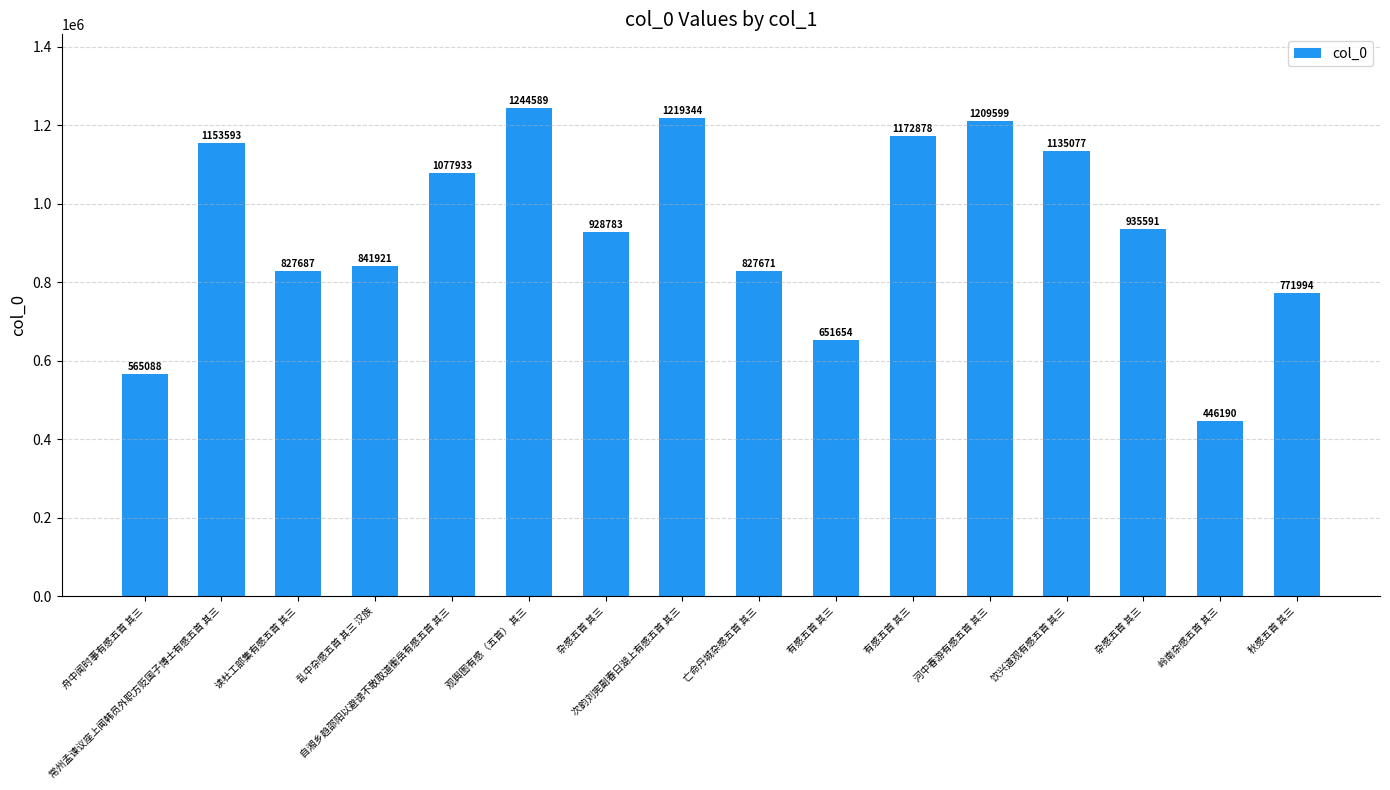

Does the chart contain any negative values?

No